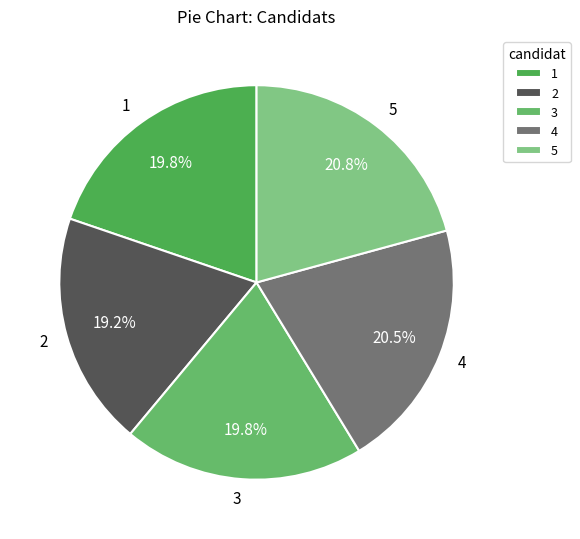

Is 5 the majority of the pie?

No